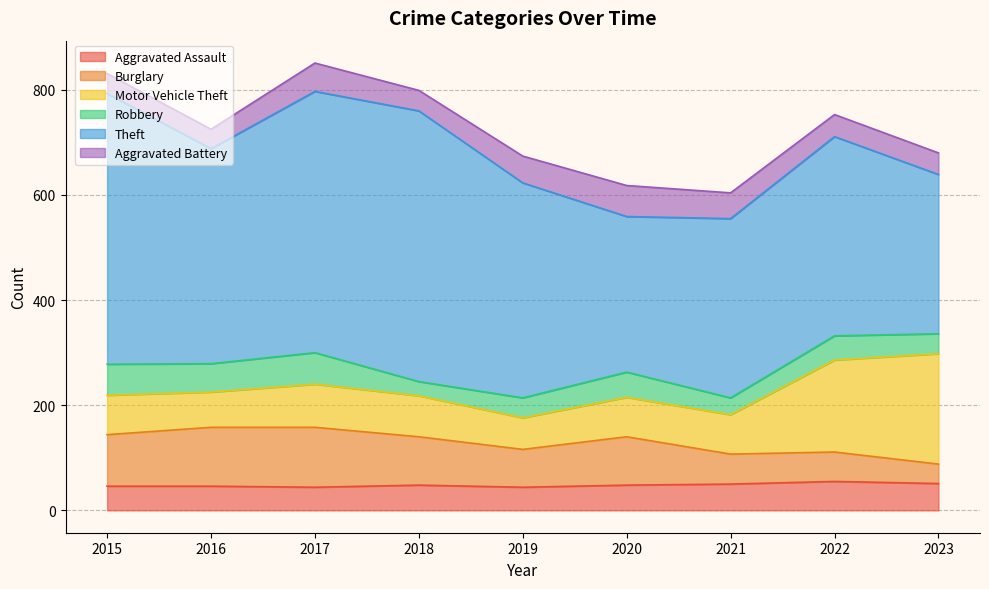

Does the chart have visible grid lines?

Yes